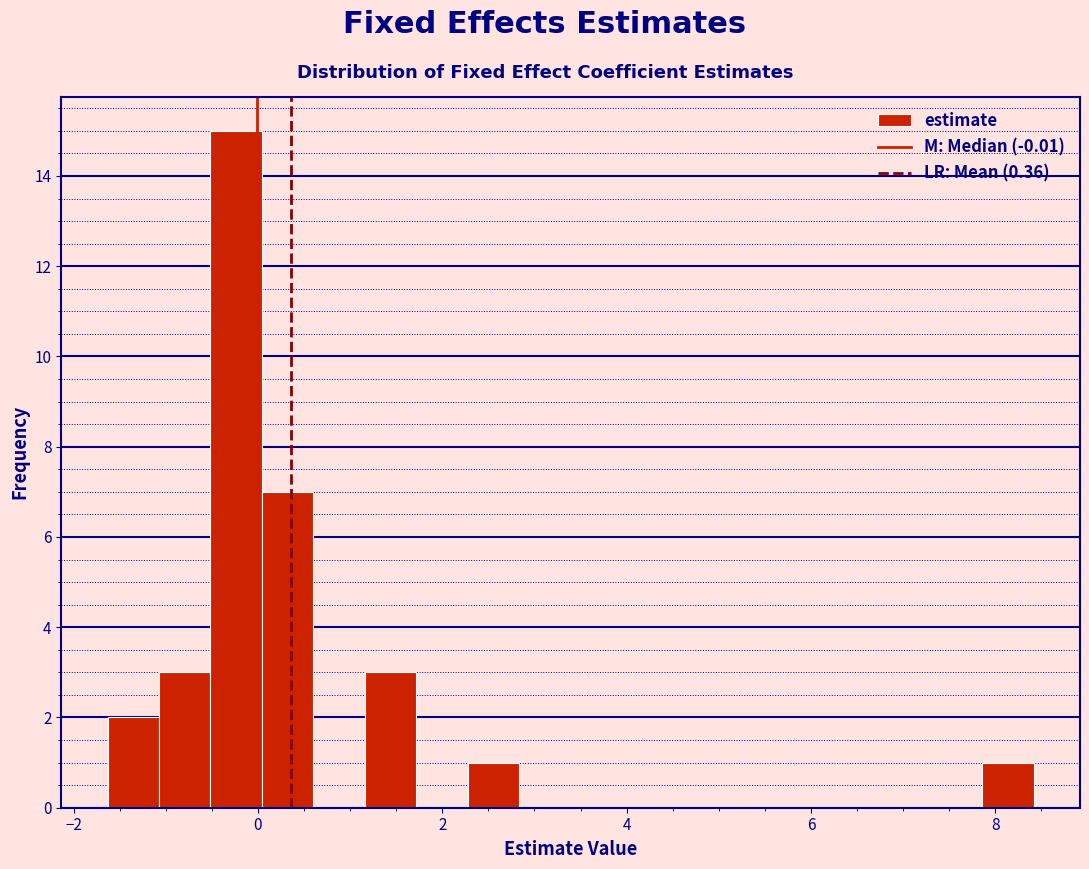

Read against the x-axis, roughly where is the centre of the tallest bar?

-0.2